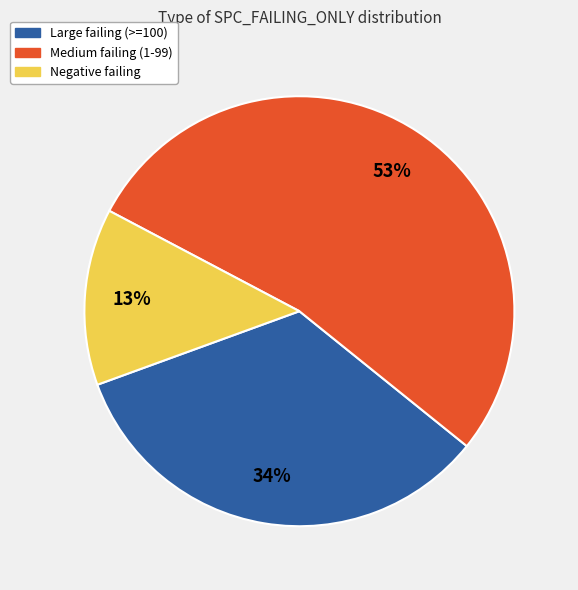

Count the number of slices in the pie.

3